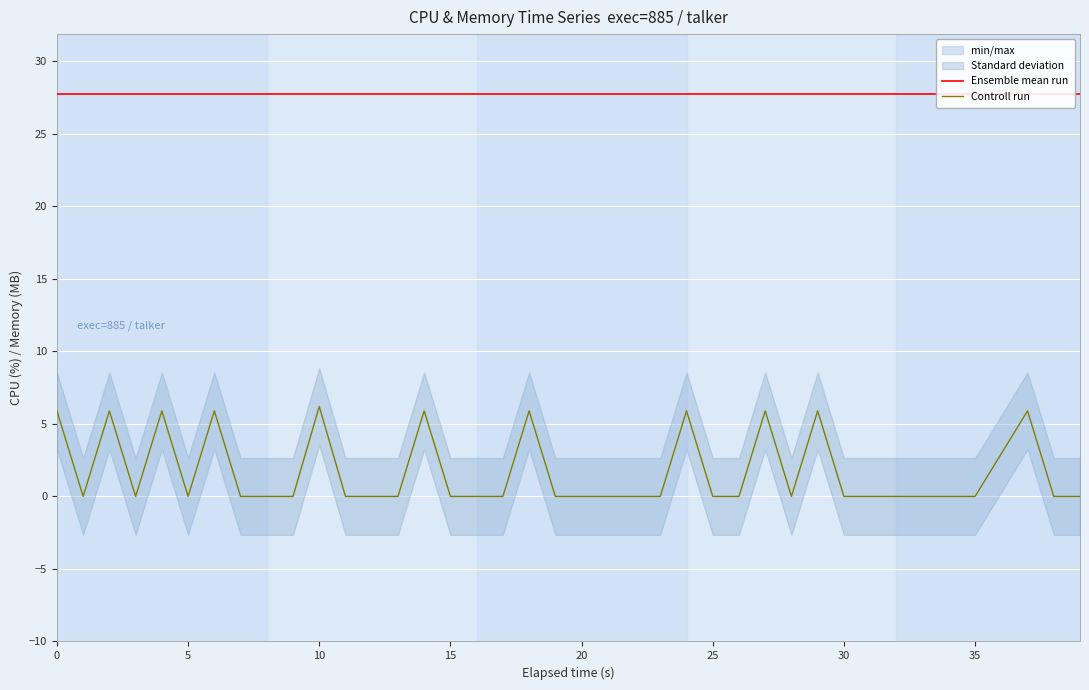

Which series has the largest total across all categories?

Ensemble mean run